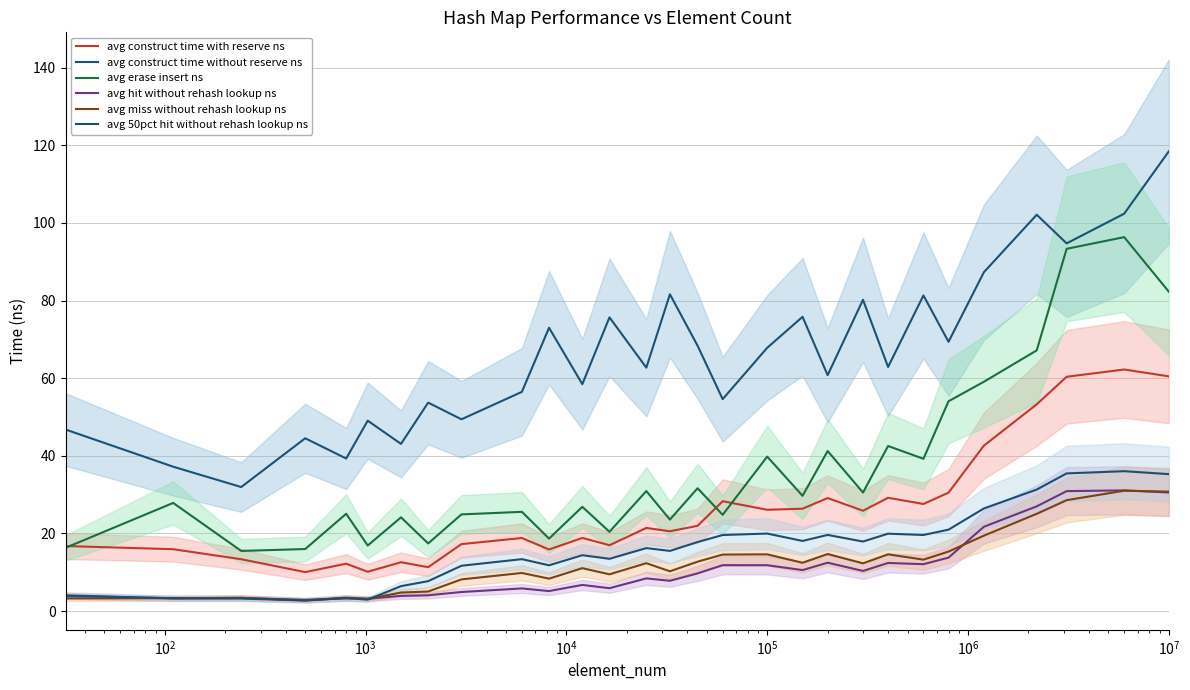

What are all the series names shown in the legend?

avg construct time with reserve ns, avg construct time without reserve ns, avg erase insert ns, avg hit without rehash lookup ns, avg miss without rehash lookup ns, avg 50pct hit without rehash lookup ns